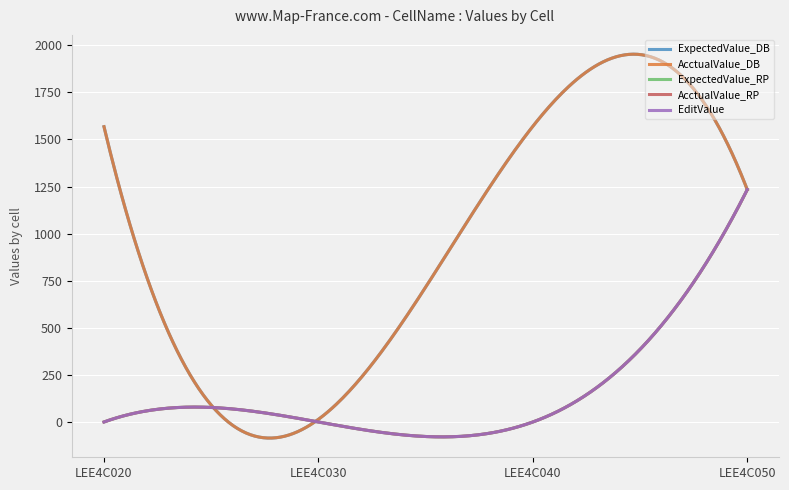

Reading right to left, what are all the values shown in this chart?

ExpectedValue_DB: LEE4C050=1234.0	LEE4C040=1570.0	LEE4C030=15.7	LEE4C020=1567.8
AcctualValue_DB: LEE4C050=1234.0	LEE4C040=1570.0	LEE4C030=15.7	LEE4C020=1567.8
ExpectedValue_RP: LEE4C050=1234.0	LEE4C040=1.6	LEE4C030=1.6	LEE4C020=1.6
AcctualValue_RP: LEE4C050=1234.0	LEE4C040=1.6	LEE4C030=1.6	LEE4C020=1.6
EditValue: LEE4C050=1234.5	LEE4C040=1.6	LEE4C030=1.6	LEE4C020=1.6